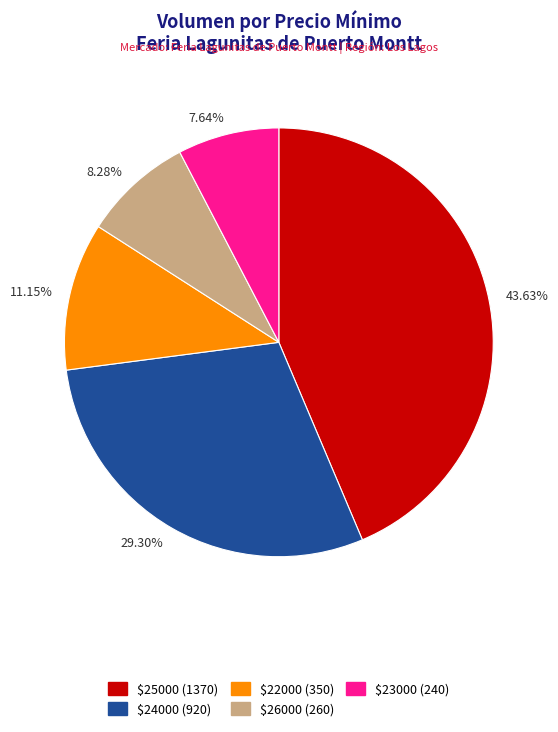

Which has a higher value, 8.28% or 43.63%?

43.63%